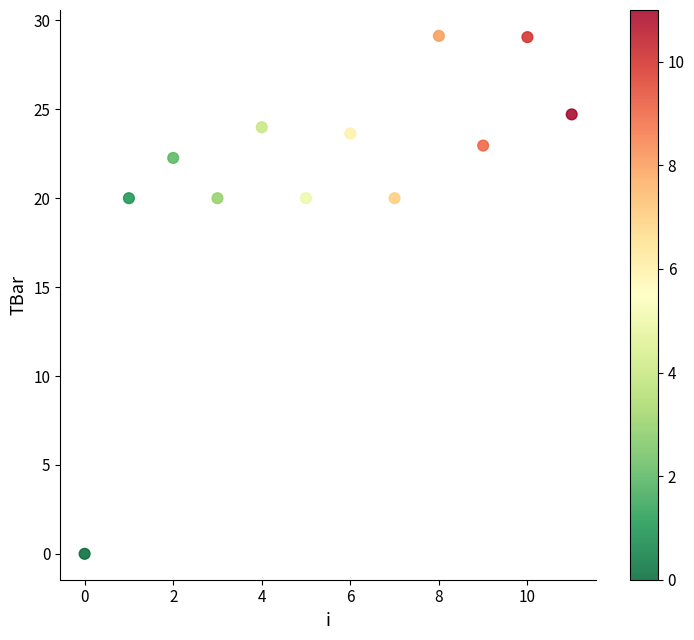

What is the range of Y values (max minus min)?

29.1